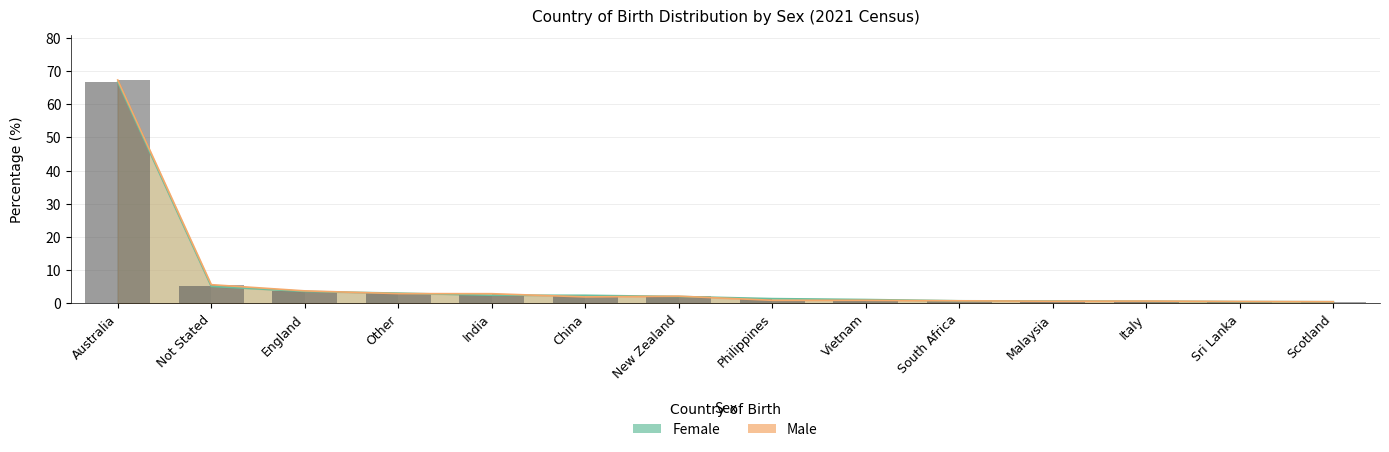

At how many categories does at least one series exceed 54?

1